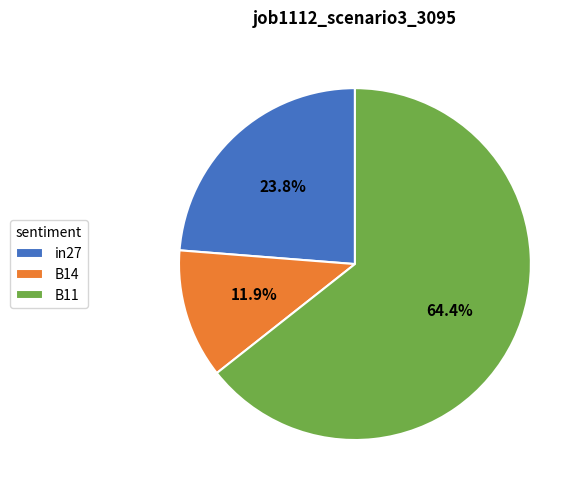

What percentage do B11 and in27 together represent?

88.1%